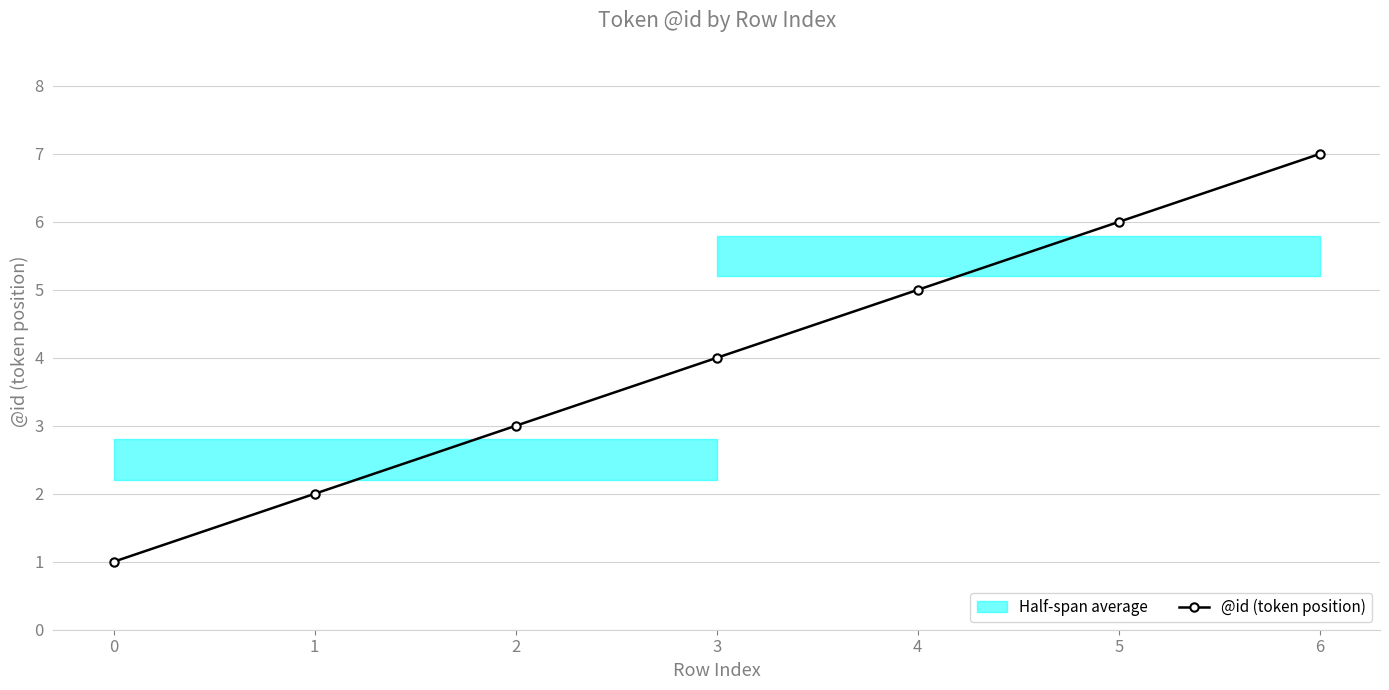

List the labels in order of value, largest first.

6, 5, 4, 3, 2, 1, 0